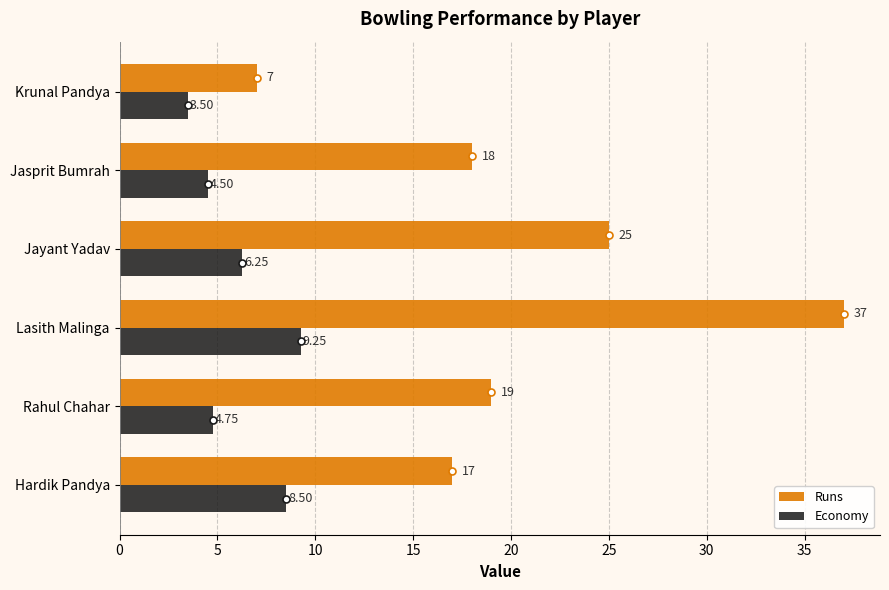

Which series has the largest range (max minus min)?

Runs